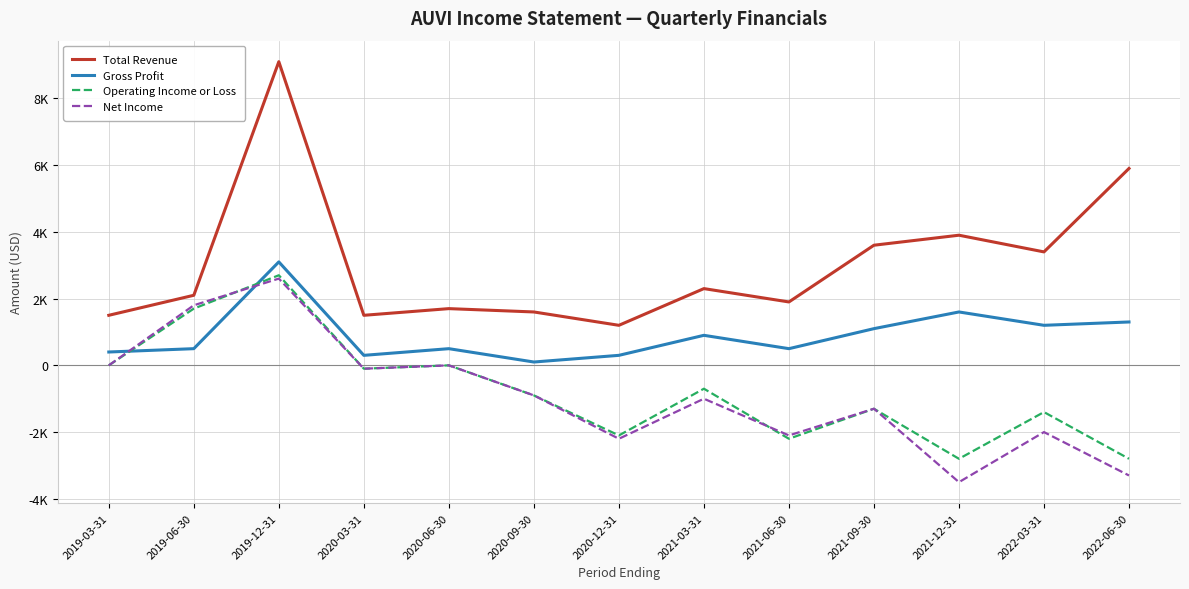

What are all the series names shown in the legend?

Total Revenue, Gross Profit, Operating Income or Loss, Net Income